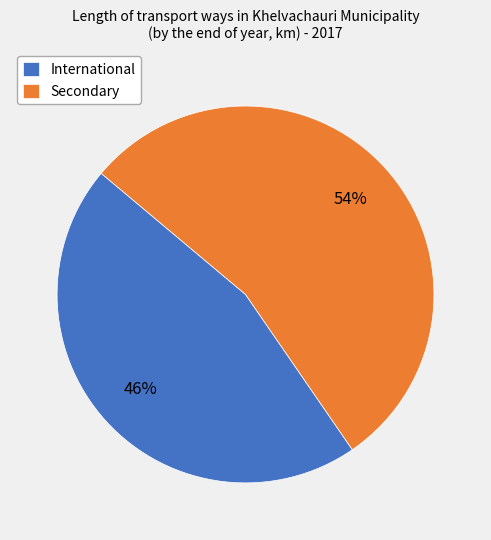

Is the sum of Secondary and International greater than half?

Yes